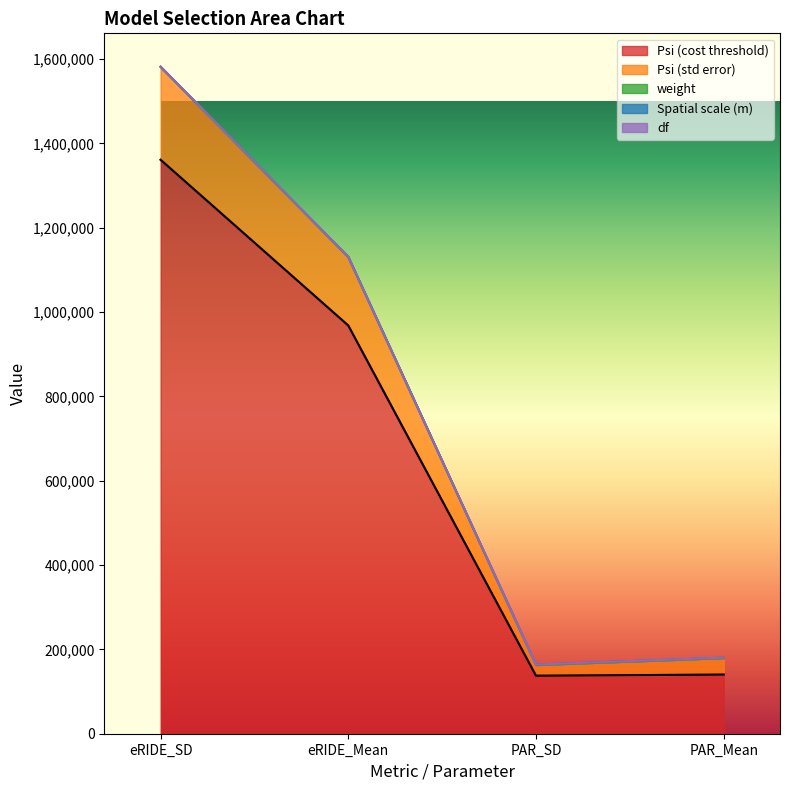

Is it true that Spatial scale (m) equals 95693.4 at PAR_SD?

False